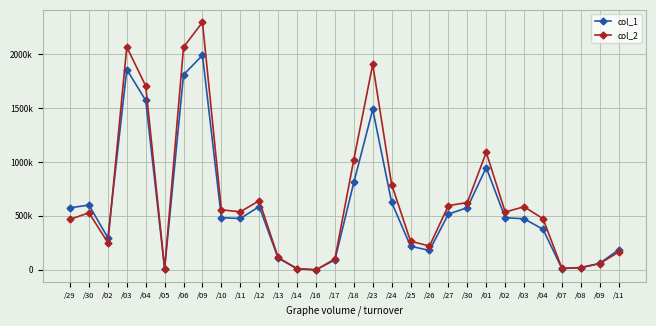

Reading left to right, list all the values displayed in this chart.

col_1: /29=575000	/30=600000	/02=297000	/03=1856000	/04=1570000	/05=11000	/06=1808000	/09=1988000	/10=483000	/11=476000	/12=586000	/13=108000	/14=11000	/16=0	/17=92000	/18=810000	/23=1486000	/24=625000	/25=219000	/26=180000	/27=517000	/30=576000	/01=948000	/02=483000	/03=473000	/04=376000	/07=12000	/08=20000	/09=60000	/11=187000
col_2: /29=468230	/30=528400	/02=252450	/03=2065230	/04=1703910	/05=12200	/06=2063720	/09=2294060	/10=556240	/11=537730	/12=640980	/13=114740	/14=10560	/16=0	/17=100580	/18=1022130	/23=1903900	/24=790290	/25=264990	/26=220850	/27=595350	/30=623490	/01=1089250	/02=535620	/03=584790	/04=474330	/07=13120	/08=21600	/09=58150	/11=165310